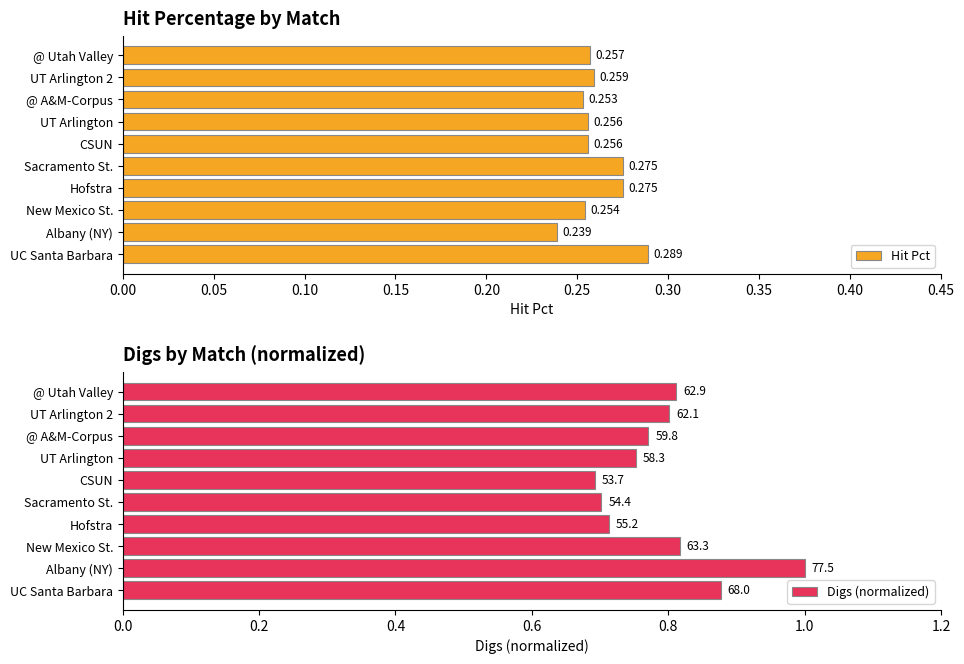

What is the difference between the highest and lowest values at UC Santa Barbara?

0.6